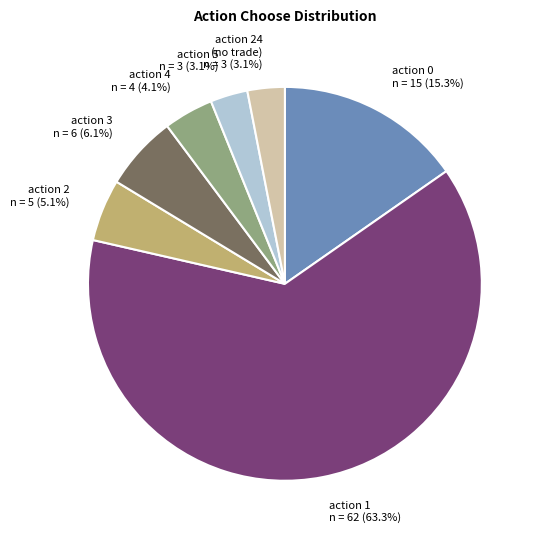

What percentage is the action 5 slice, to the nearest percent?

3%